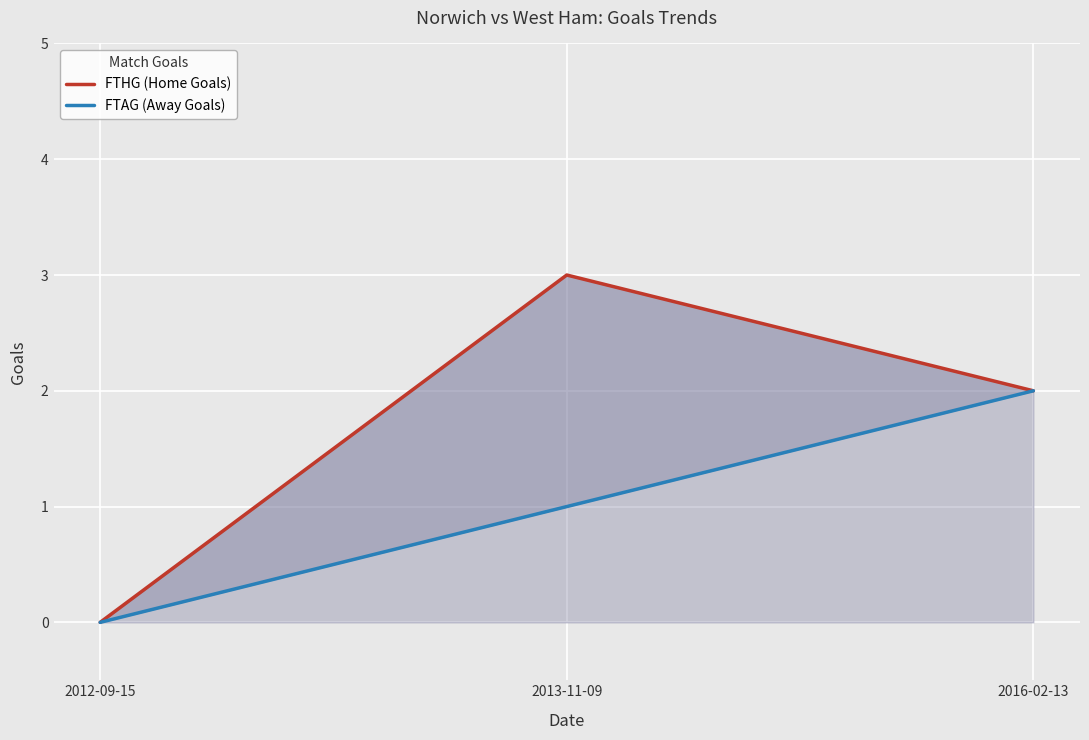

How many data points in FTHG (Home Goals) are less than 2?

1